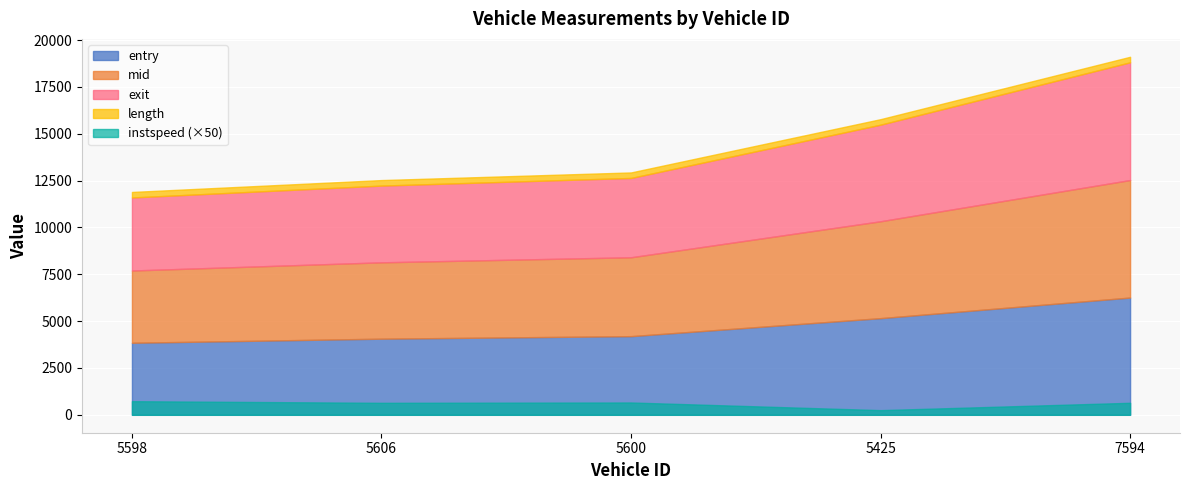

List the labels in order of mid value, smallest first.

5598, 5606, 5600, 5425, 7594